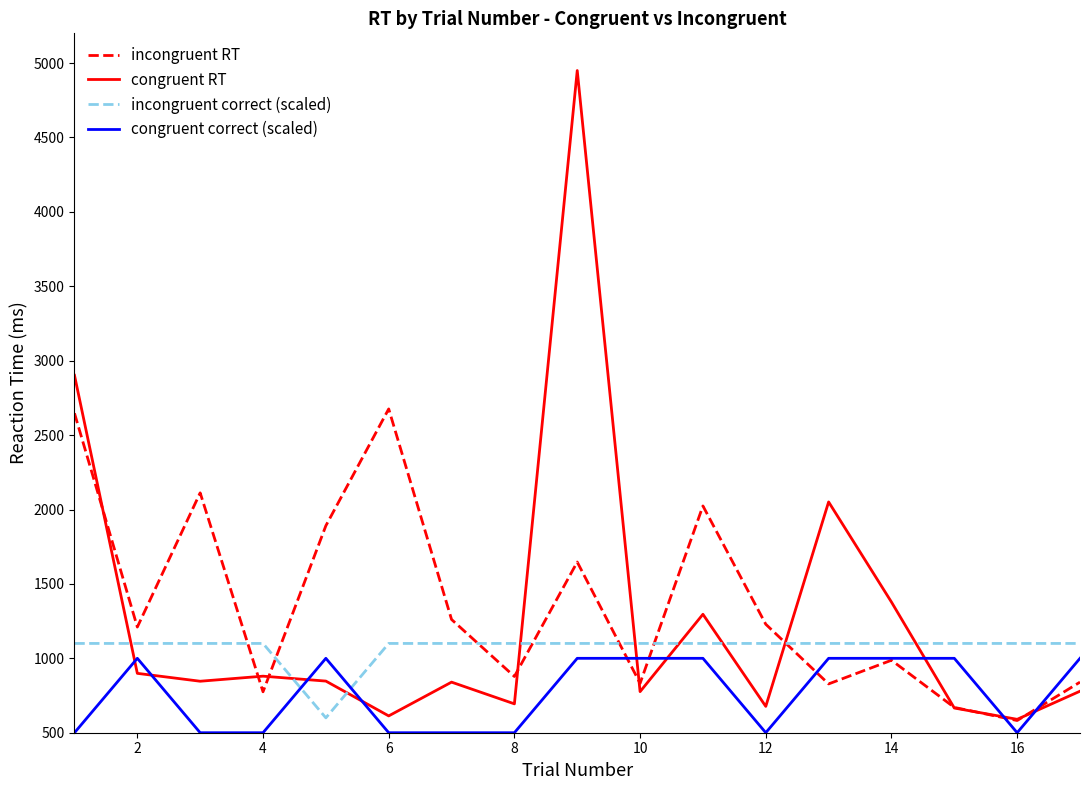

What is the minimum value for incongruent RT?

582